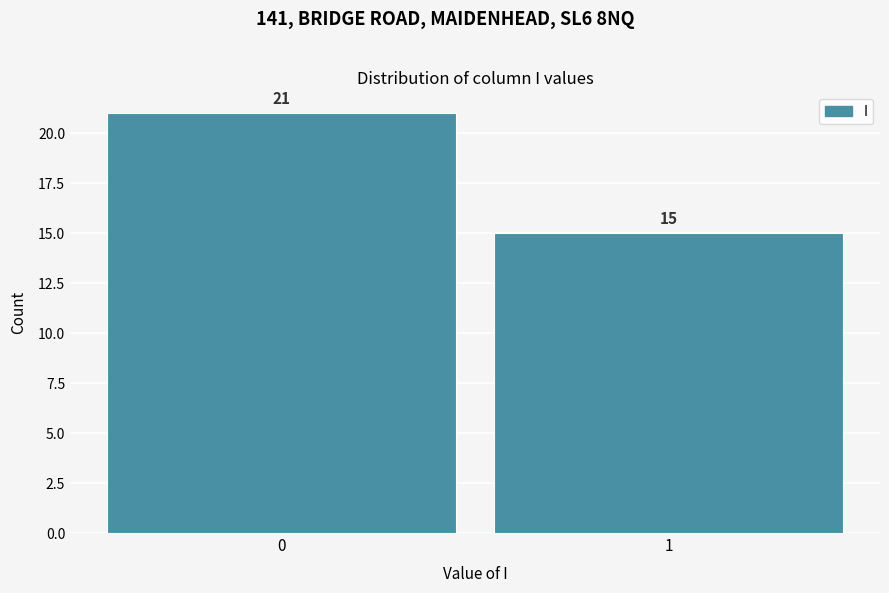

Reading left to right, list all the values displayed in this chart.

0=21	1=15